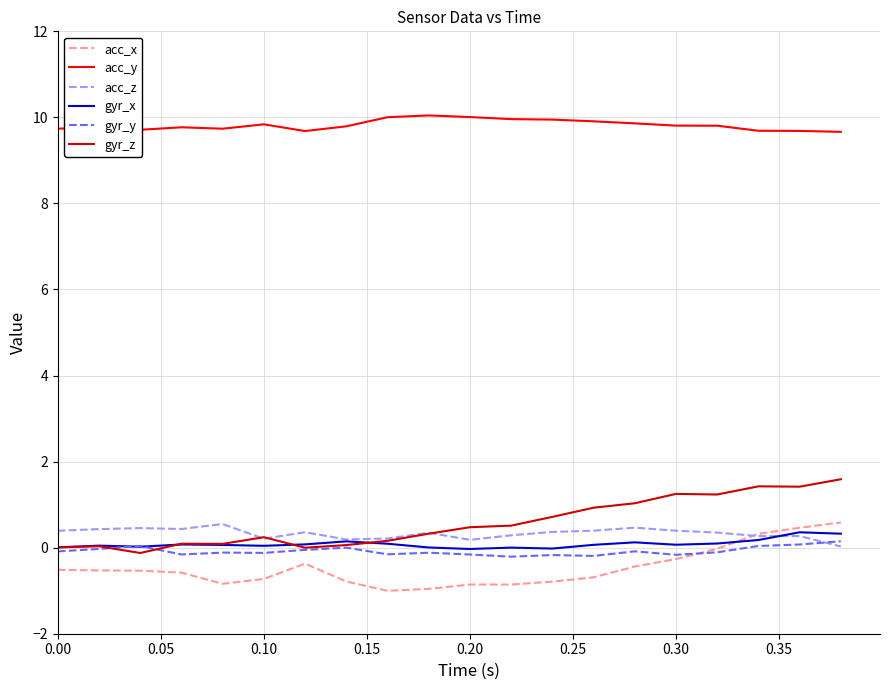

What is the lowest value of the gyr_z series?

-0.1